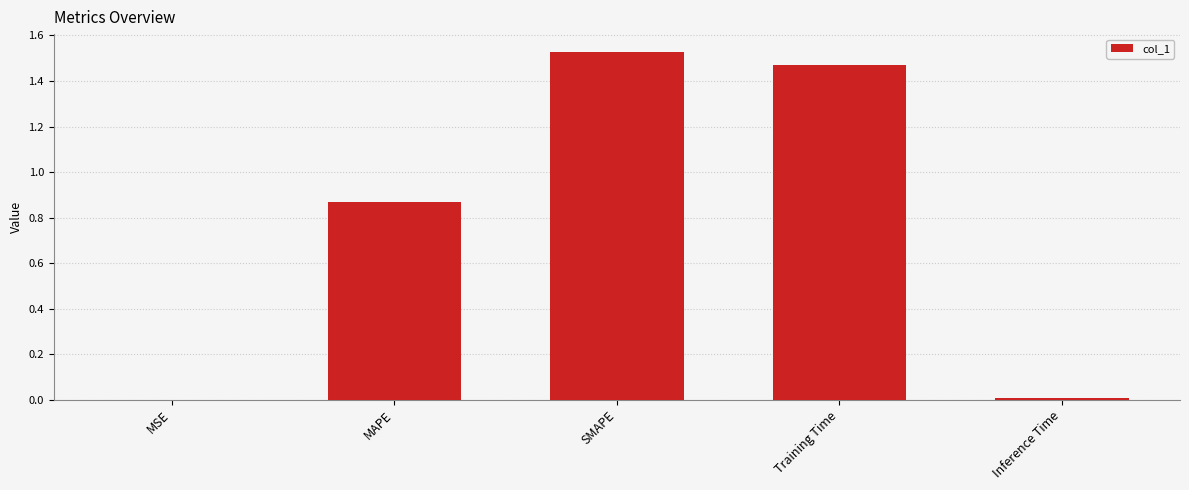

Are the bars horizontal?

No